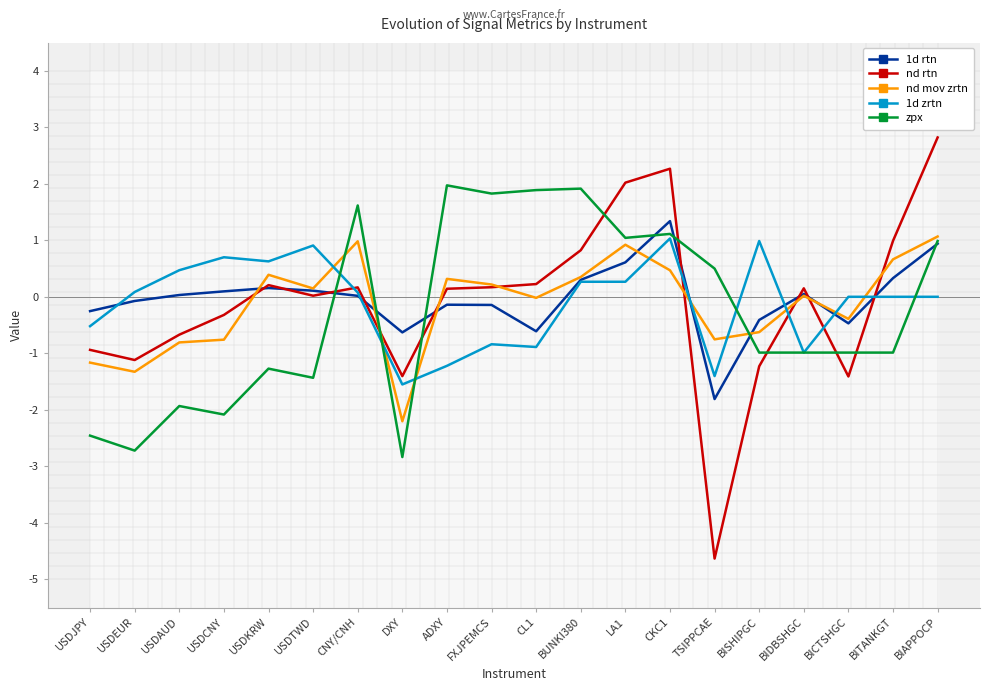

What is the label of the 9th point from the right?

BUNKI380